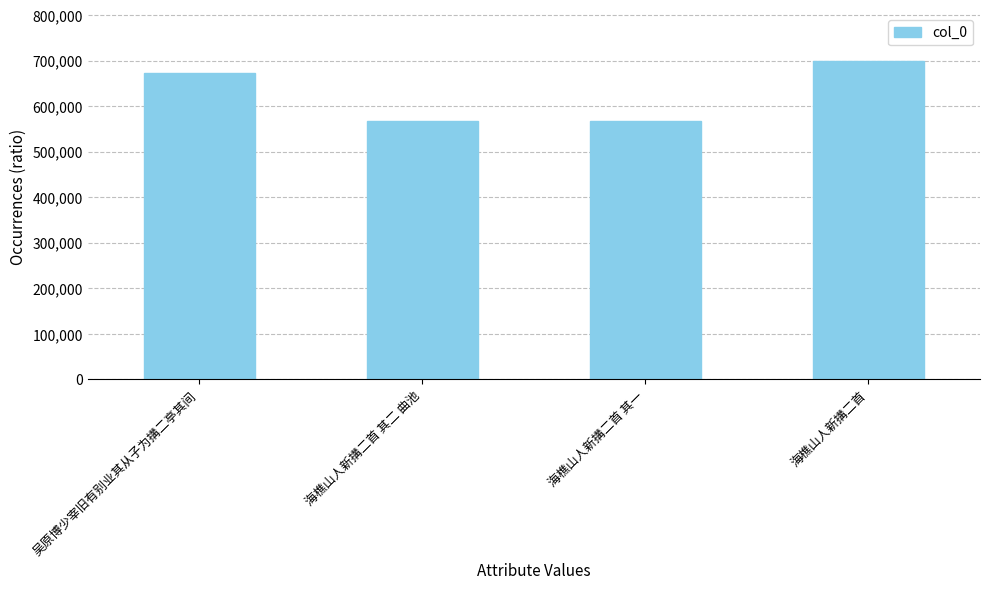

How many series are shown in this chart?

1